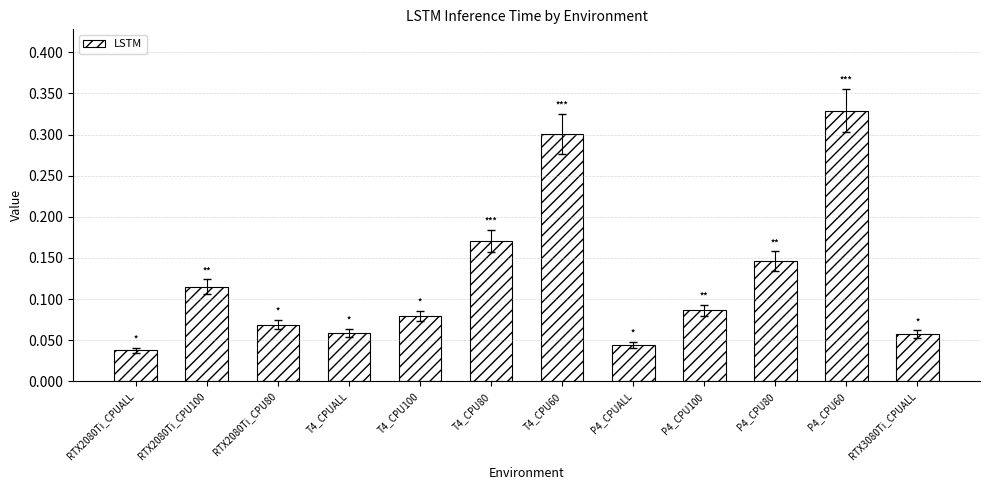

Are the bars horizontal?

No